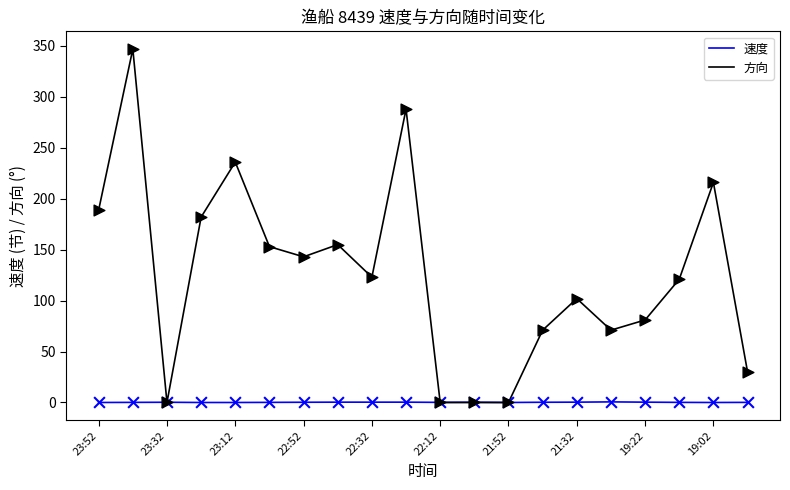

At how many categories does at least one series exceed 339?

1